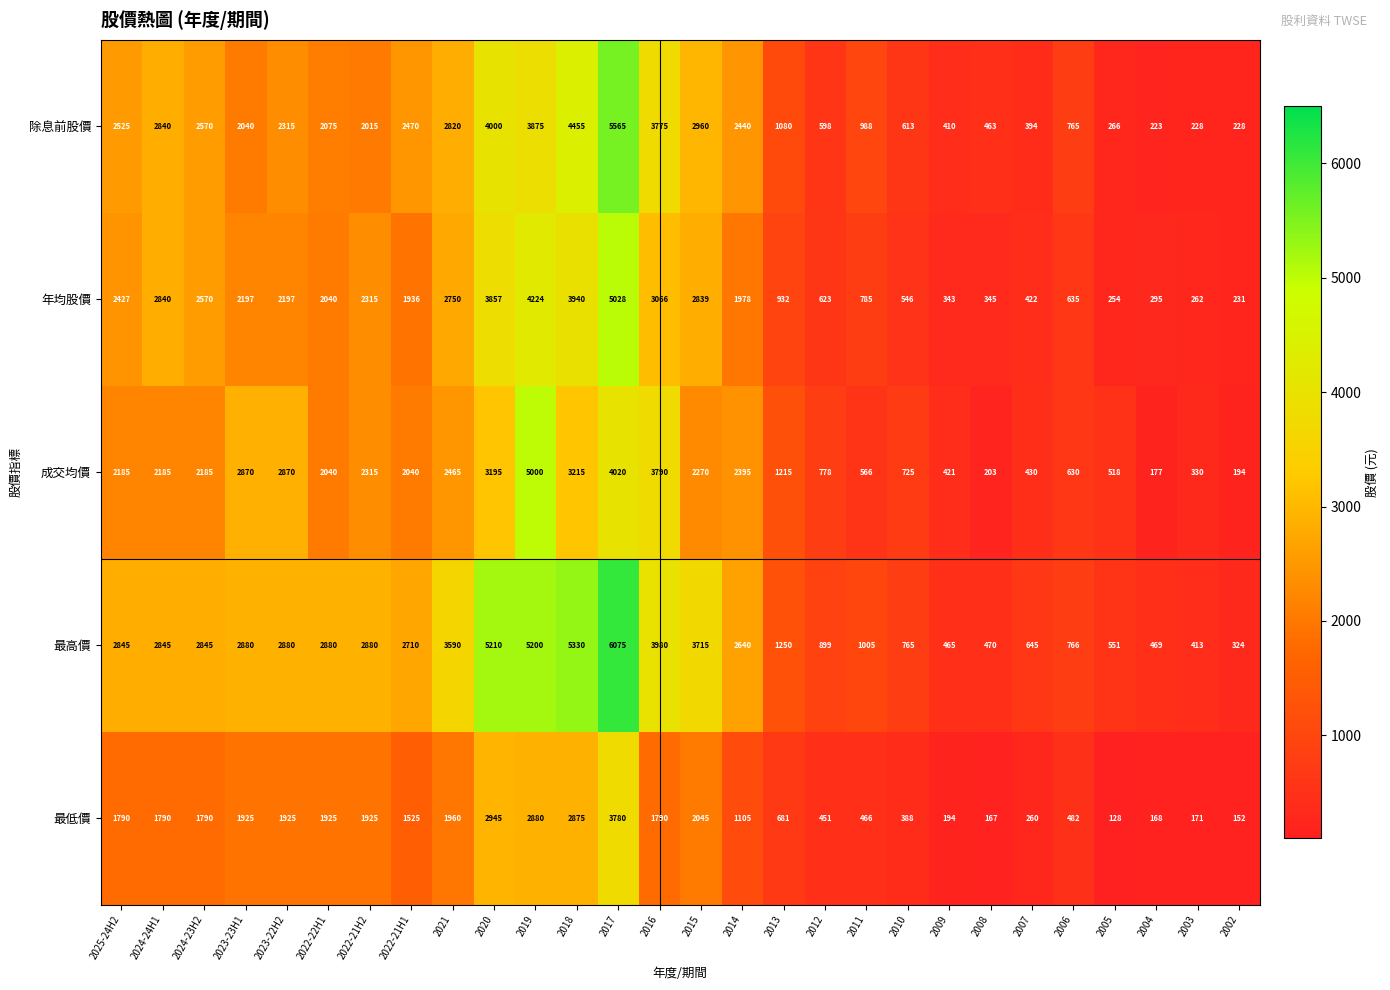

Where does the 年均股價 series first go above 2040?

2025-24H2